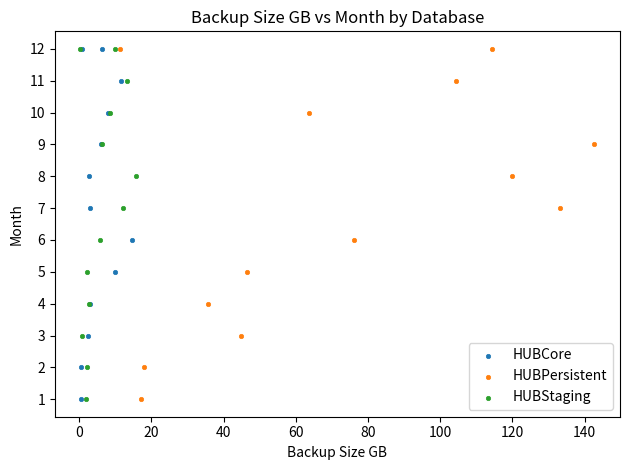

What are all the series names shown in the legend?

HUBCore, HUBPersistent, HUBStaging